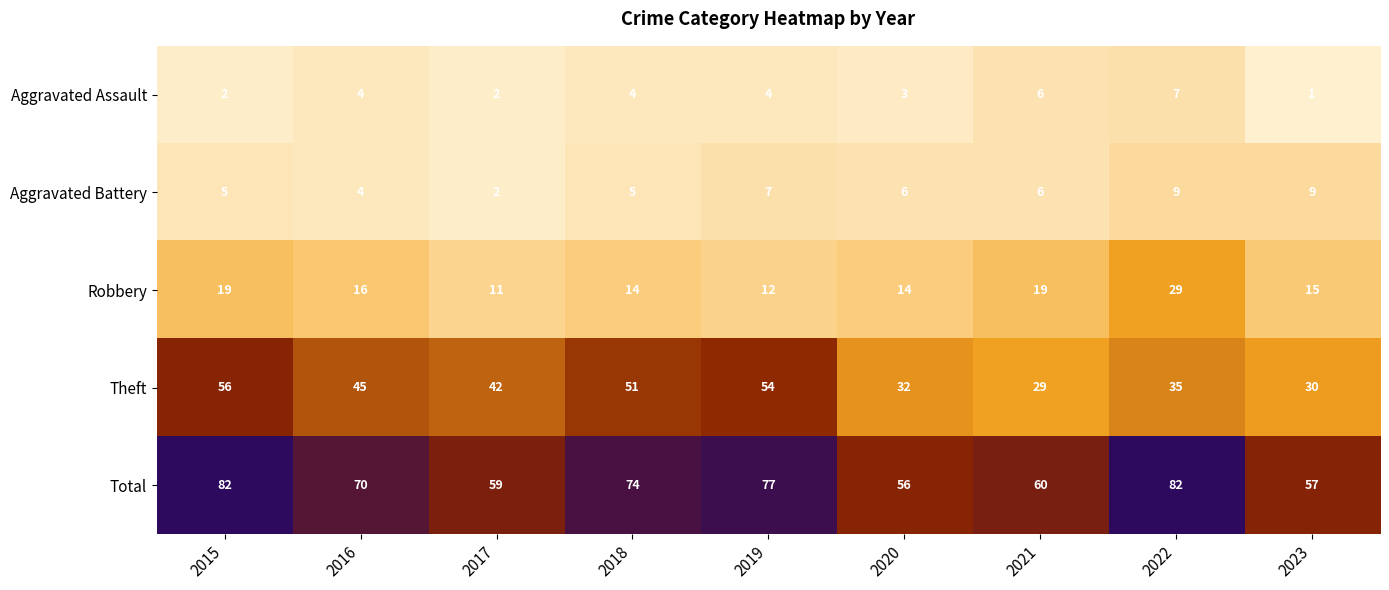

At which label is Total closest to 69?

2016